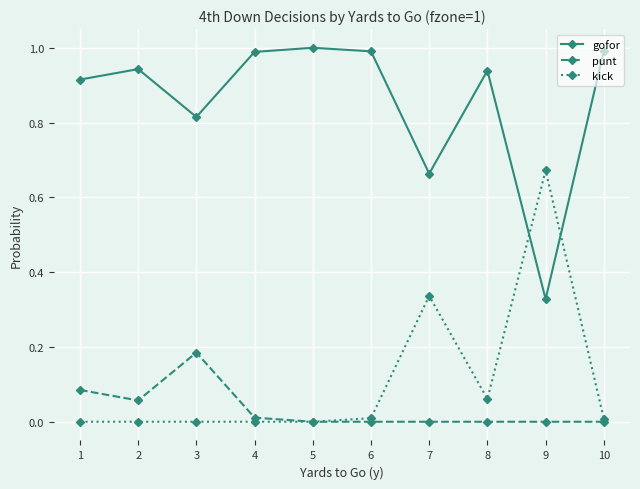

At which category does gofor reach its first local peak?

2